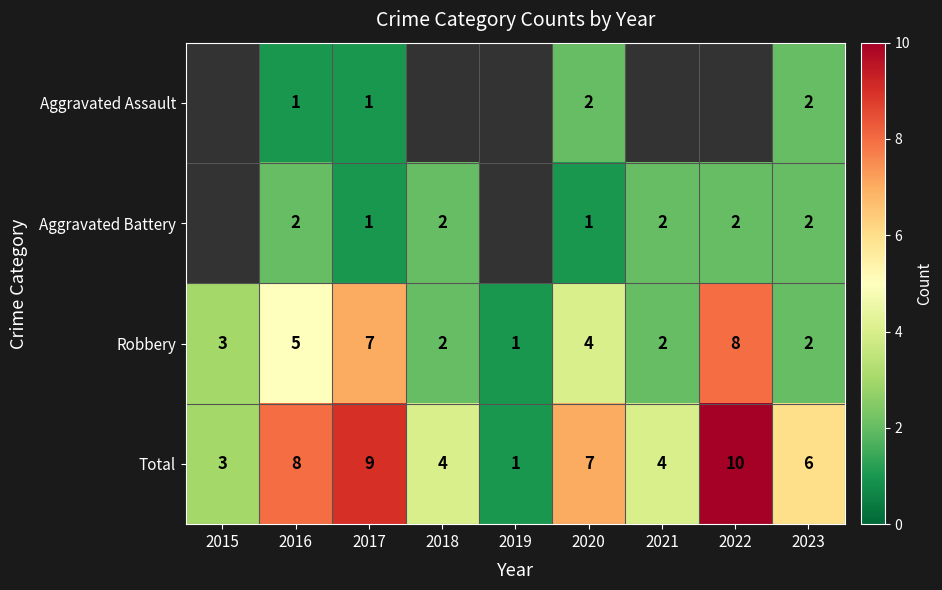

What is the sum of the Aggravated Battery values at 2017 and 2023?

3